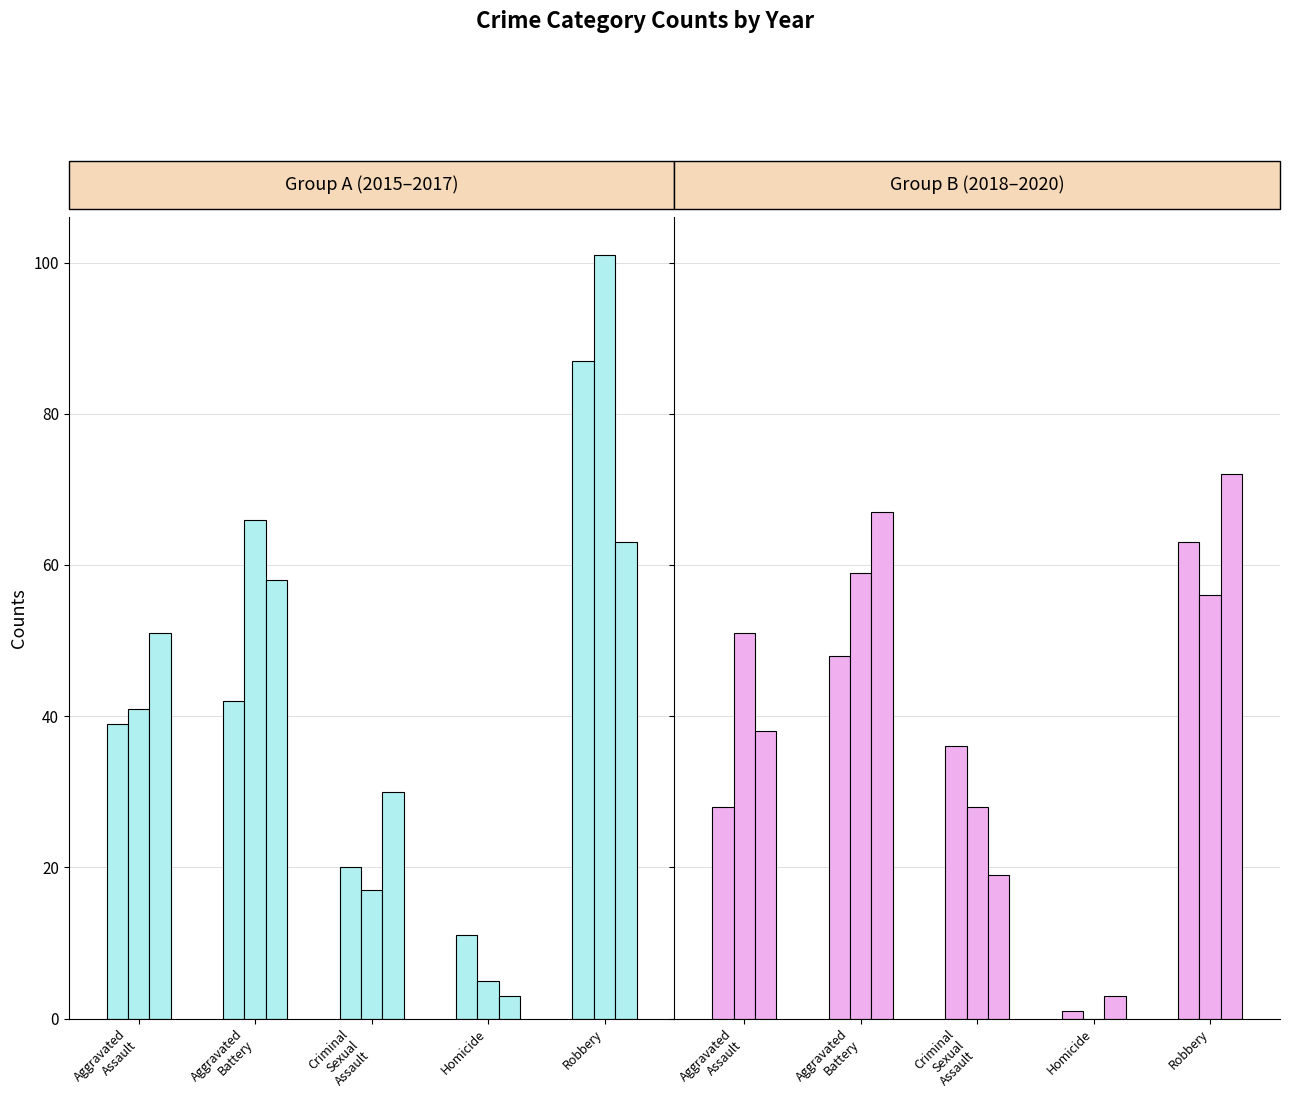

Does the chart contain any negative values?

No